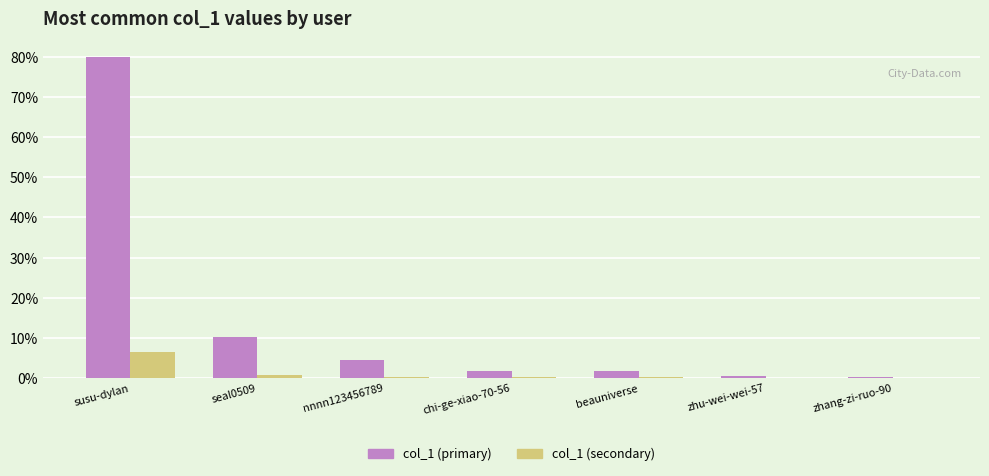

Which label corresponds to the largest value in the chart?

susu-dylan